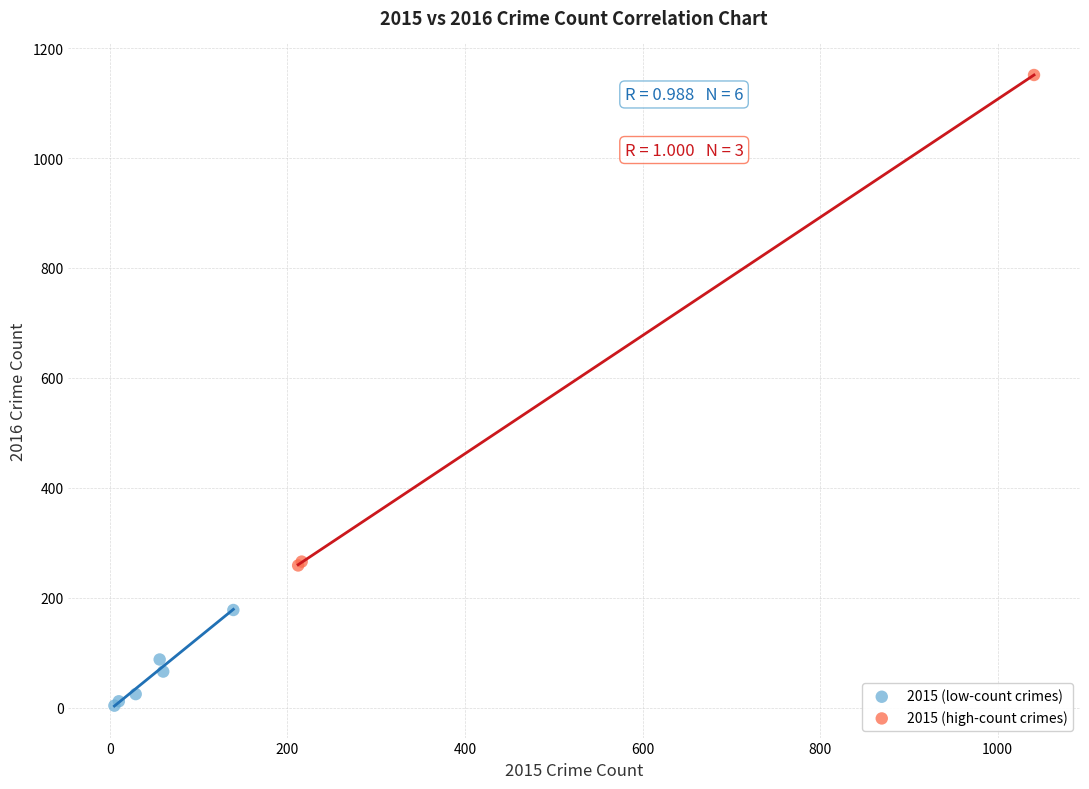

Which series reaches the minimum Y coordinate?

2015 (low-count crimes)